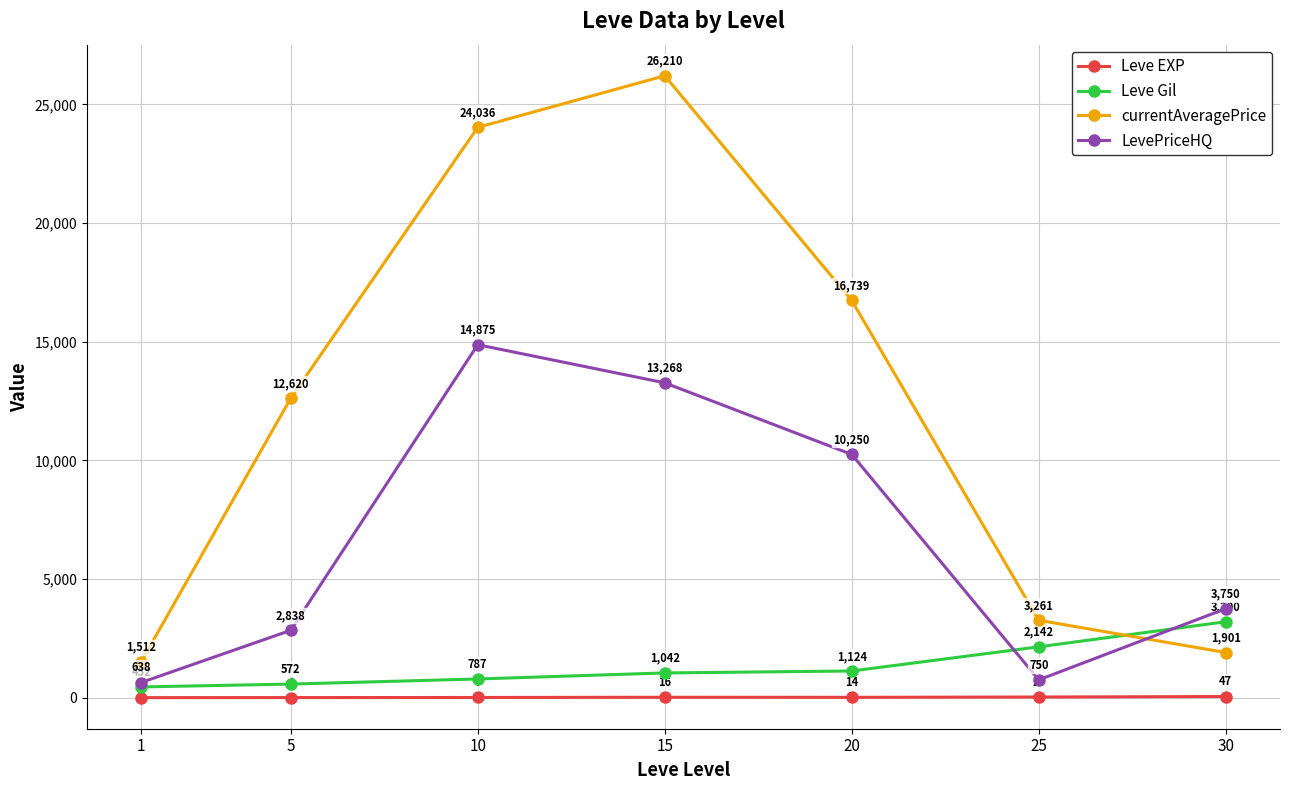

How many categories are shown in the chart?

7